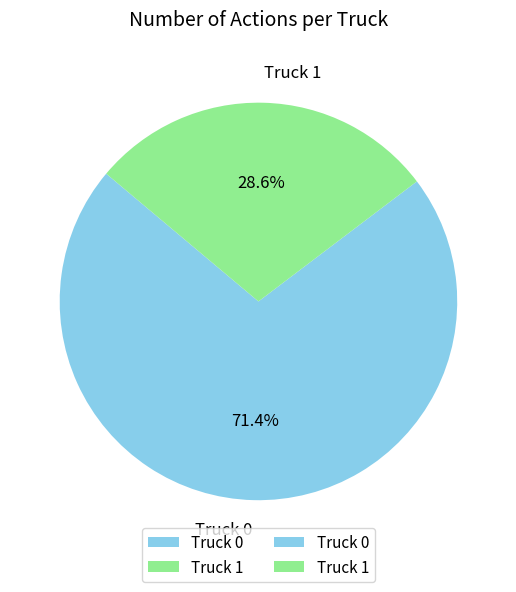

The Truck 1 slice represents 29% of the pie. True or false?

True